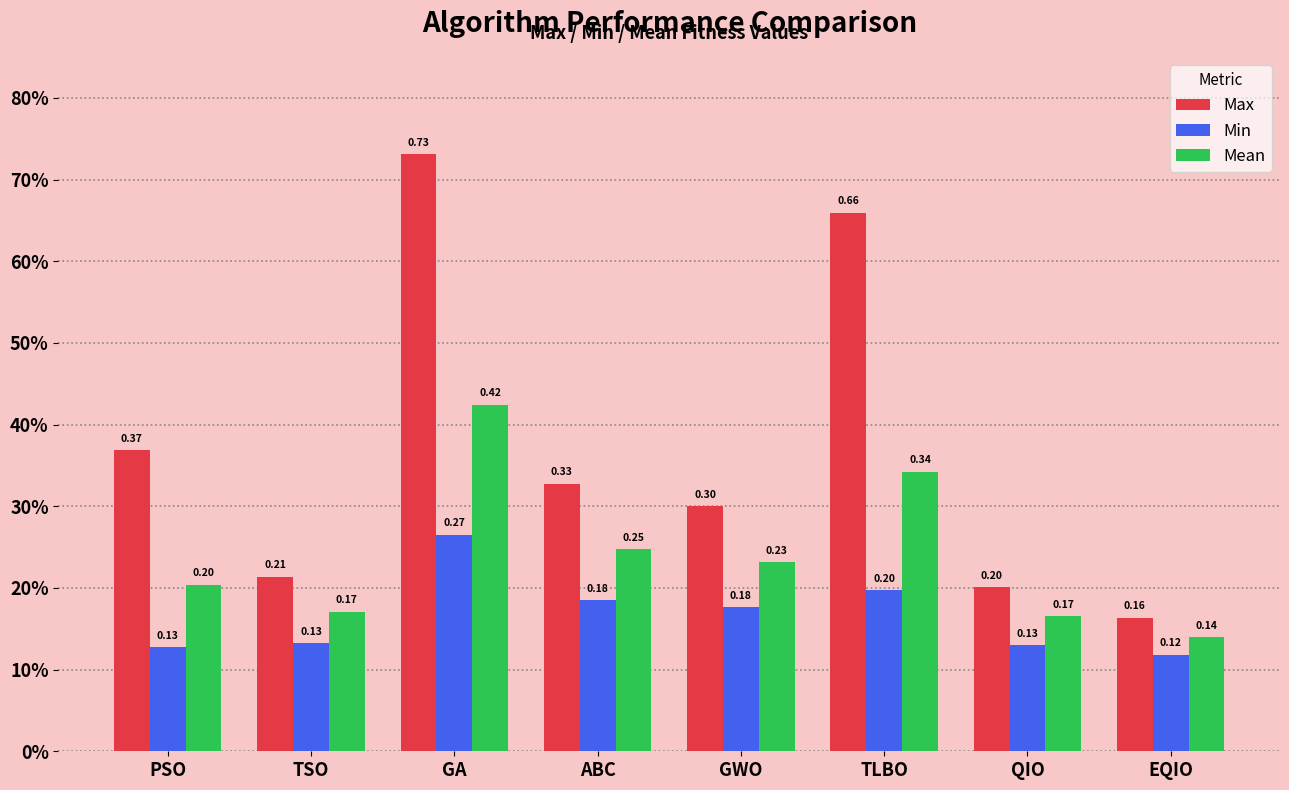

Does the chart contain stacked bars?

No